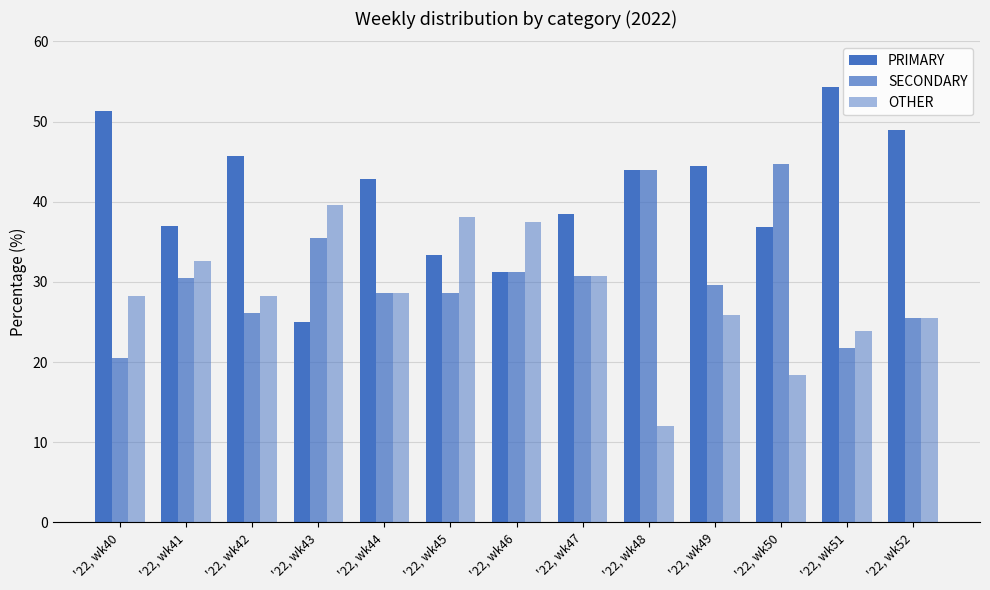

How many data points does each series have?

13